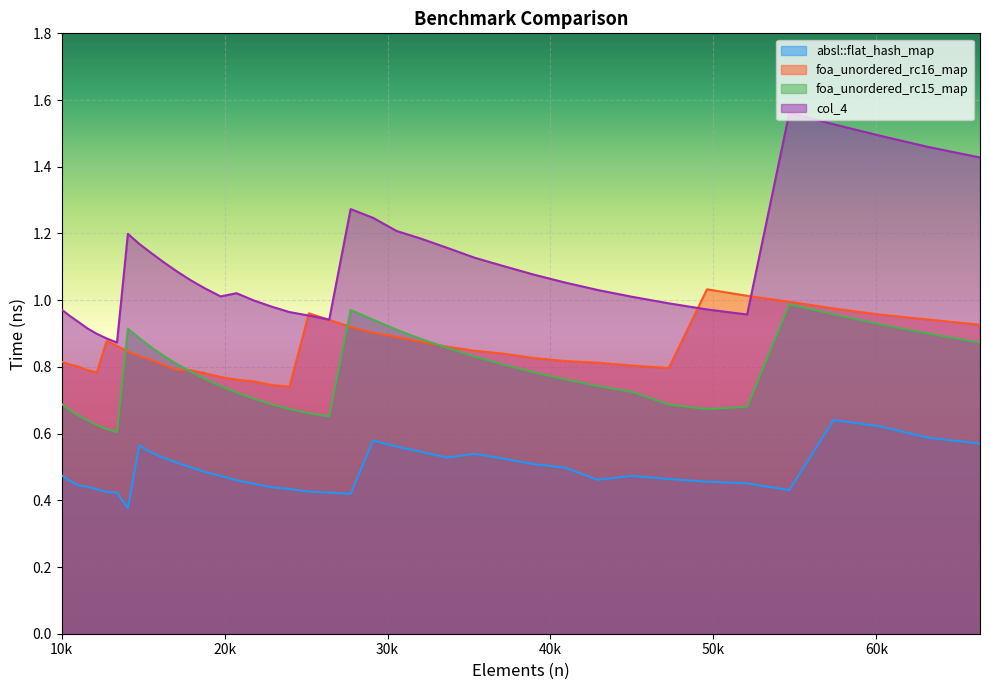

In col_4, how many points are higher than both neighbors (excluding endpoints)?

4